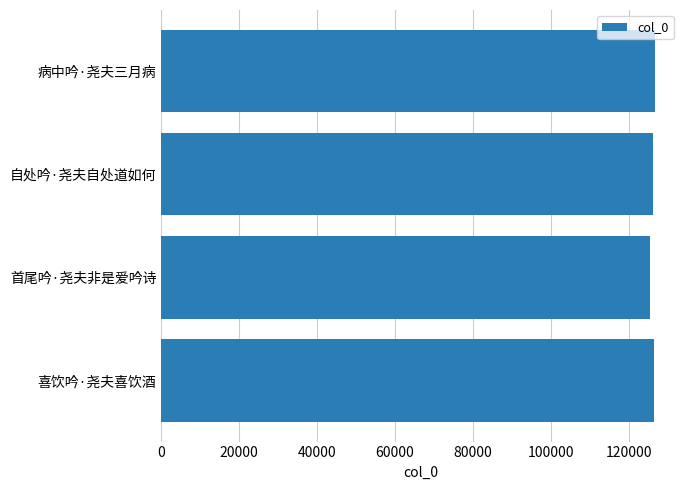

What is the smallest value displayed?

125616